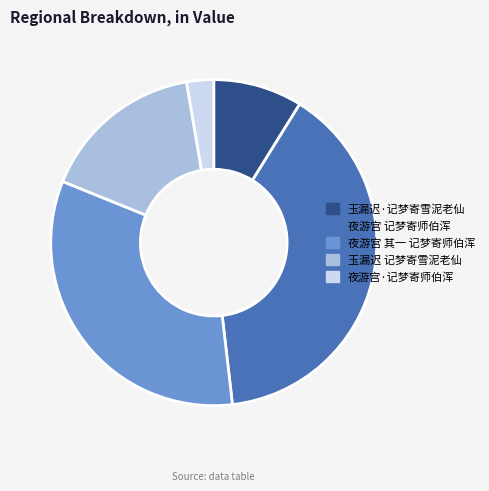

What is the smallest slice in the pie chart?

夜游宫·记梦寄师伯浑